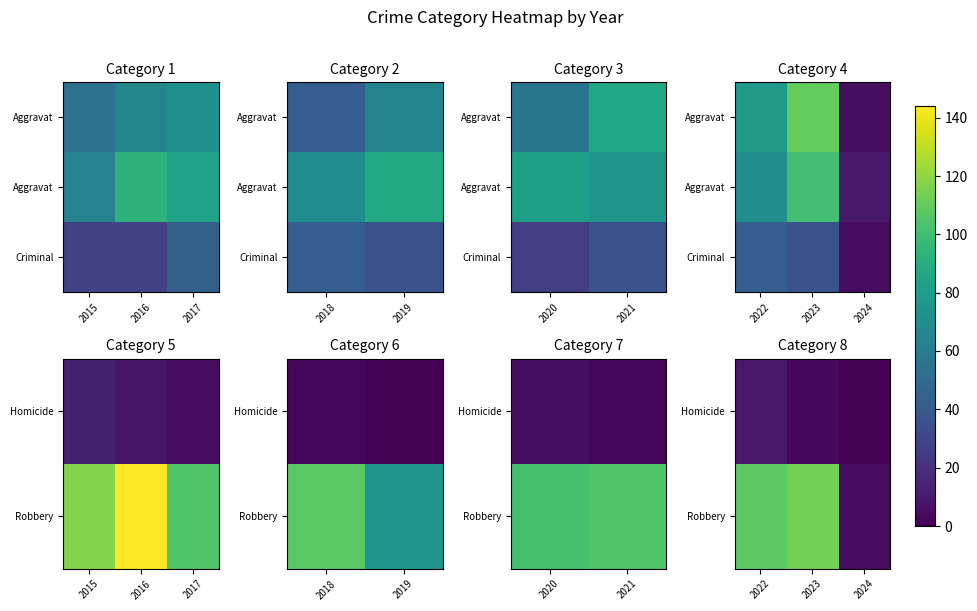

True or false: Criminal has a value of 61 at 2022.

False